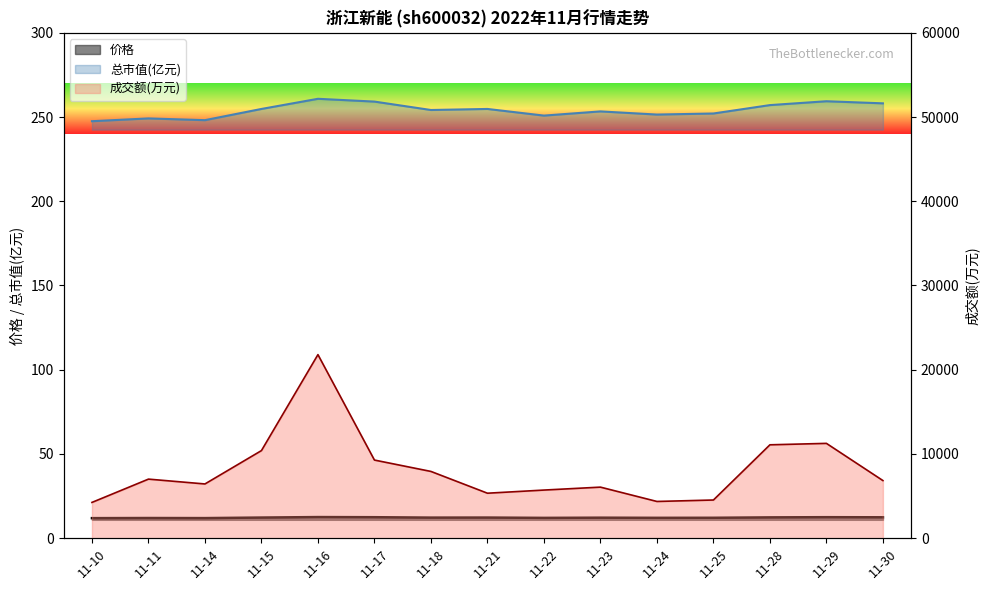

Does the chart have visible grid lines?

No